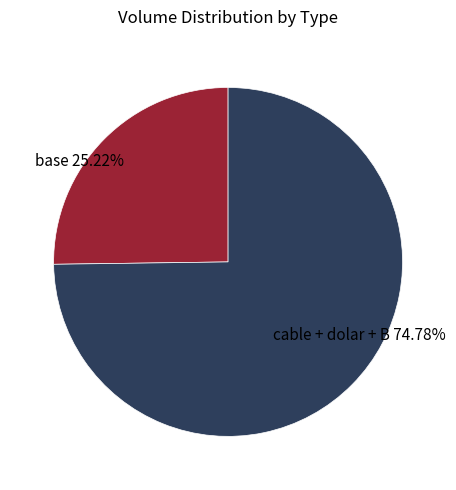

Is there any slice that represents more than half of the pie?

Yes